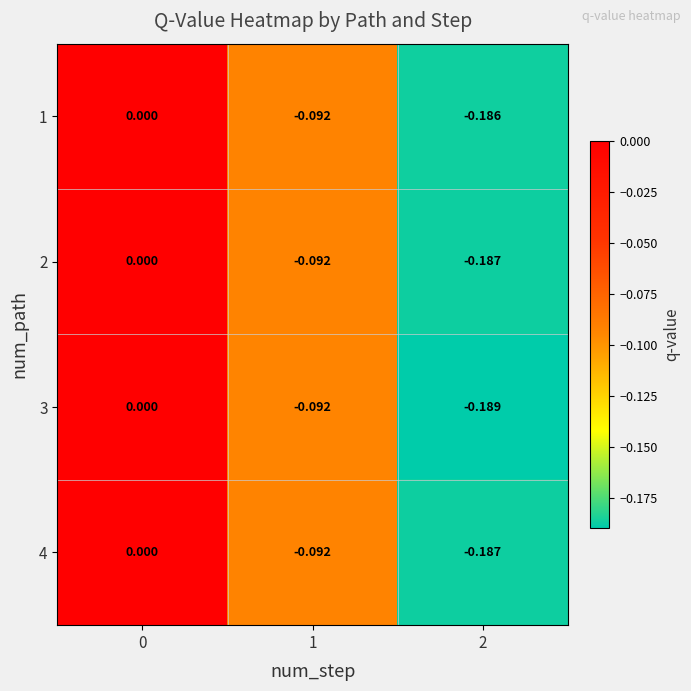

Is the value of 2 at 2 greater than the value of 1 at 2?

No